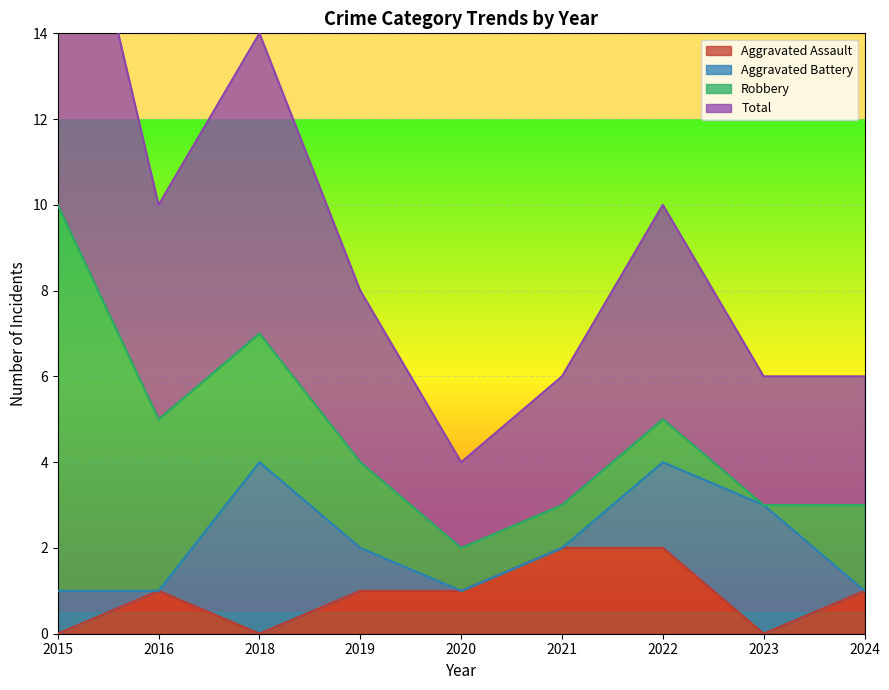

True or false: Total has more than 0 interior local peaks.

True